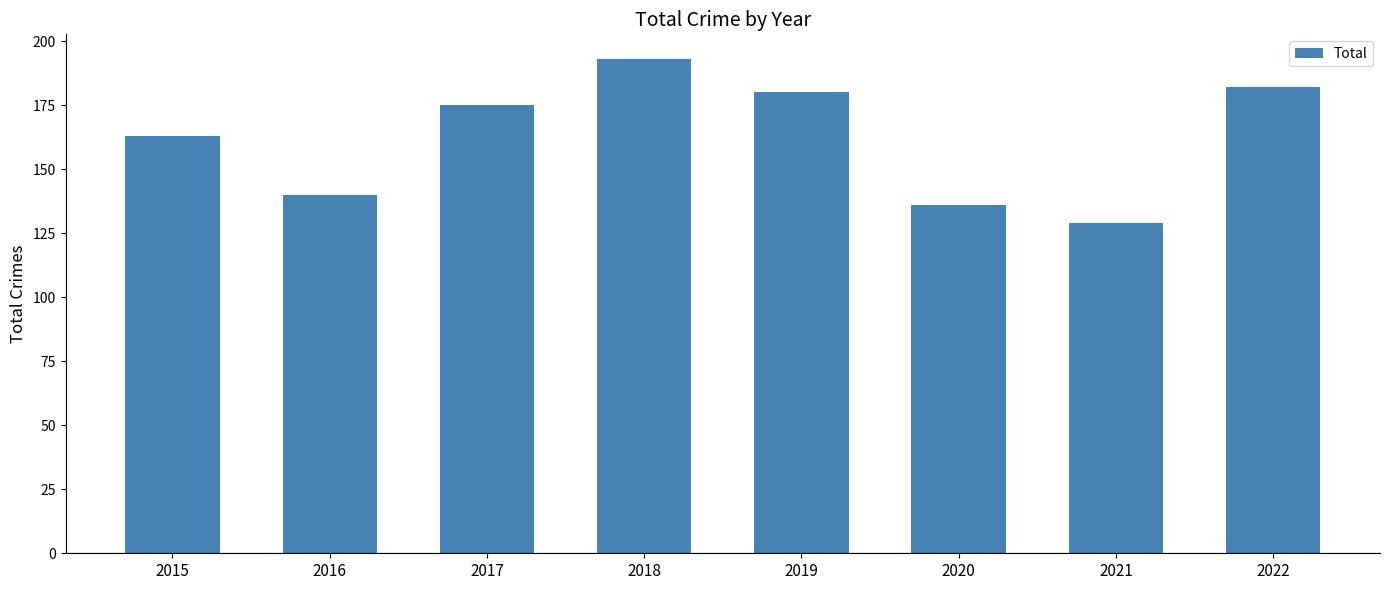

Rank the categories by value from highest to lowest.

2018, 2022, 2019, 2017, 2015, 2016, 2020, 2021